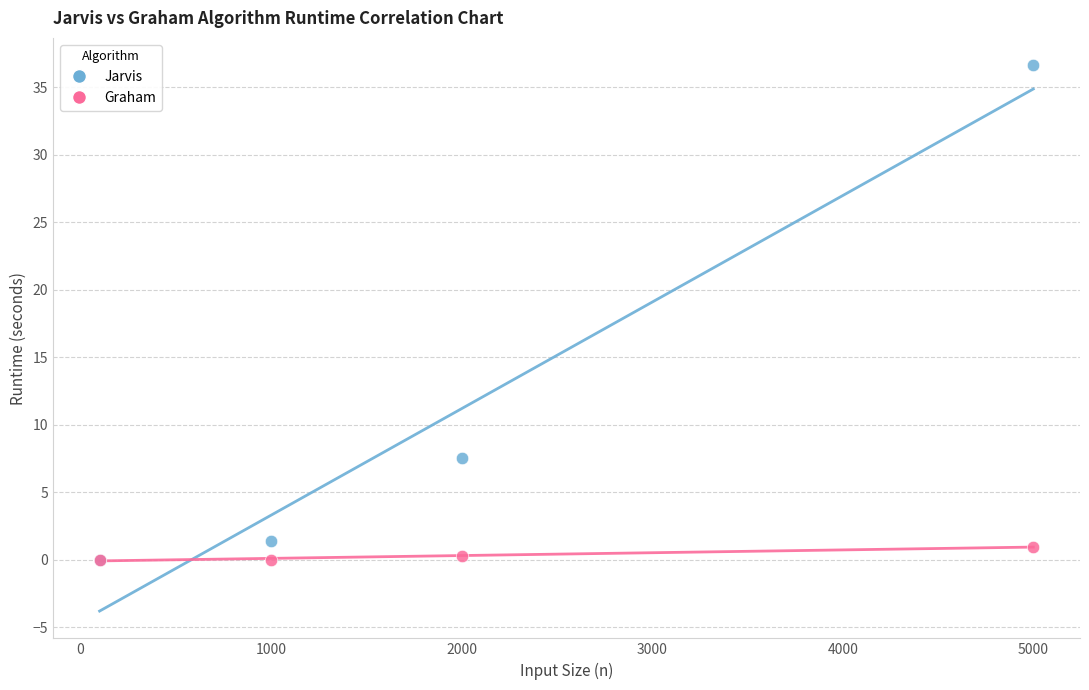

Across all series, what Y value is closest to 18?

7.6